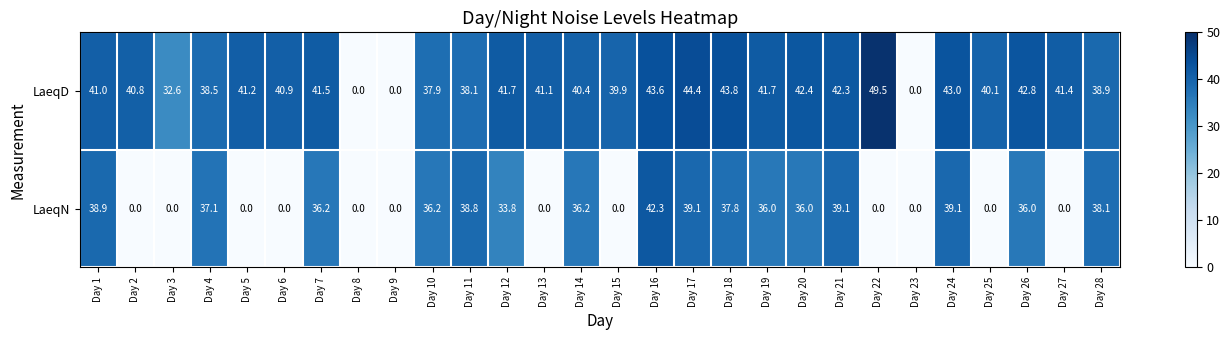

What is the sum of the LaeqN values at Day 18 and Day 10?

74.0